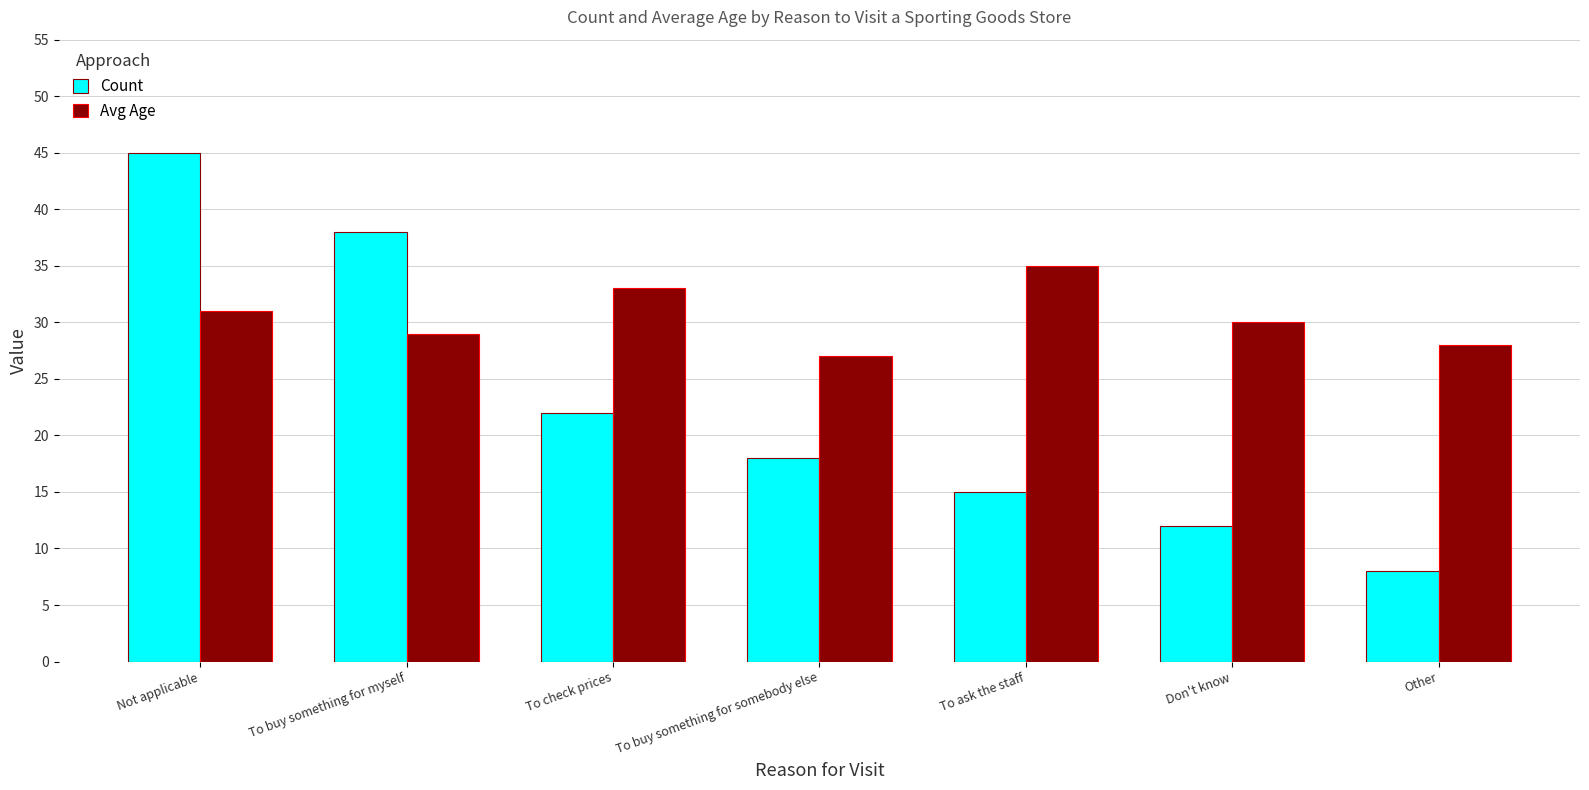

Are the bars horizontal?

No